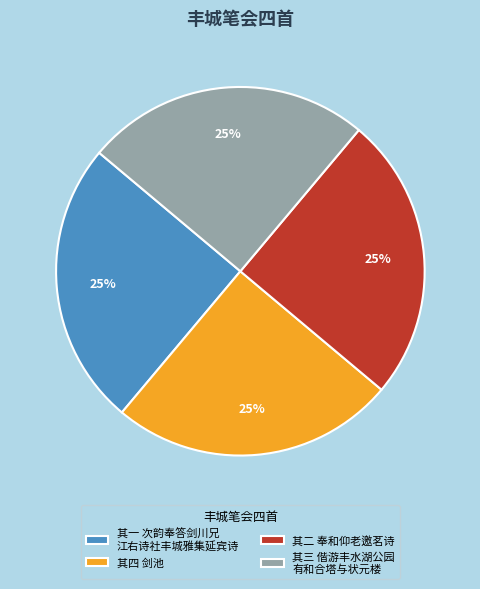

To the nearest percent, what is the average slice percentage?

25%